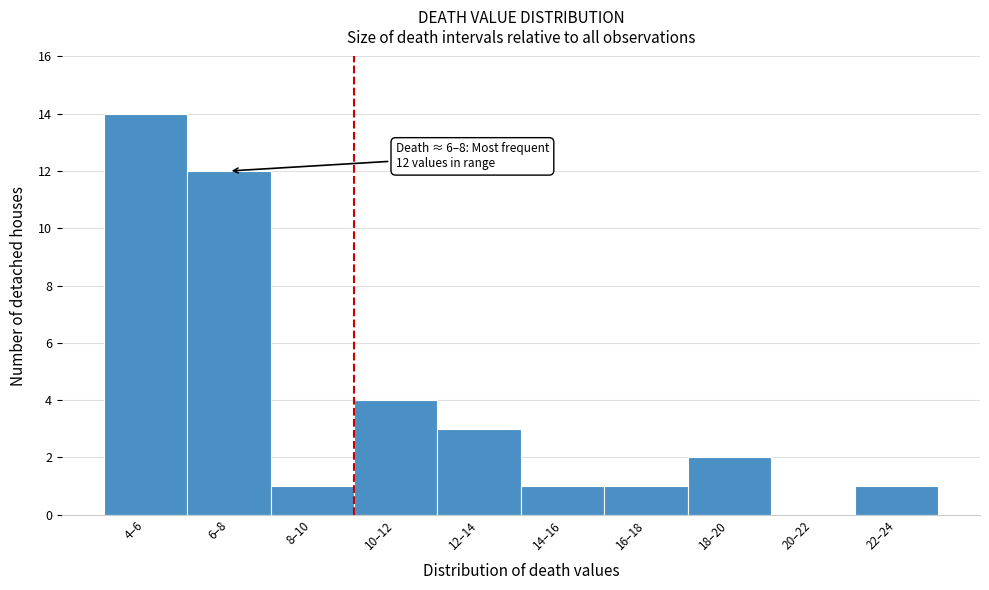

Reading left to right, extract all data points from this chart.

4–6=14	6–8=12	8–10=1	10–12=4	12–14=3	14–16=1	16–18=1	18–20=2	20–22=0	22–24=1